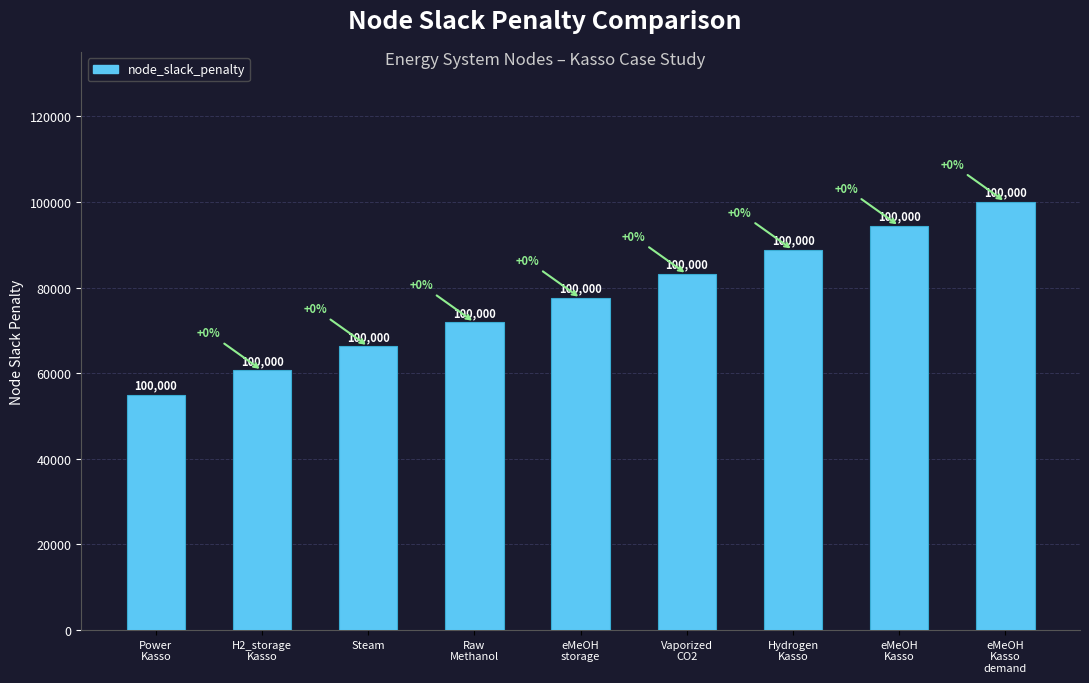

What is the change in value from Power
Kasso to eMeOH
Kasso?

+39375.0